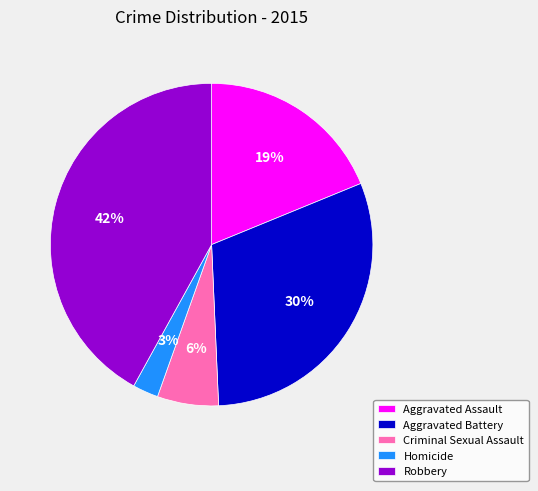

Is the sum of Aggravated Battery and Aggravated Assault greater than half?

No